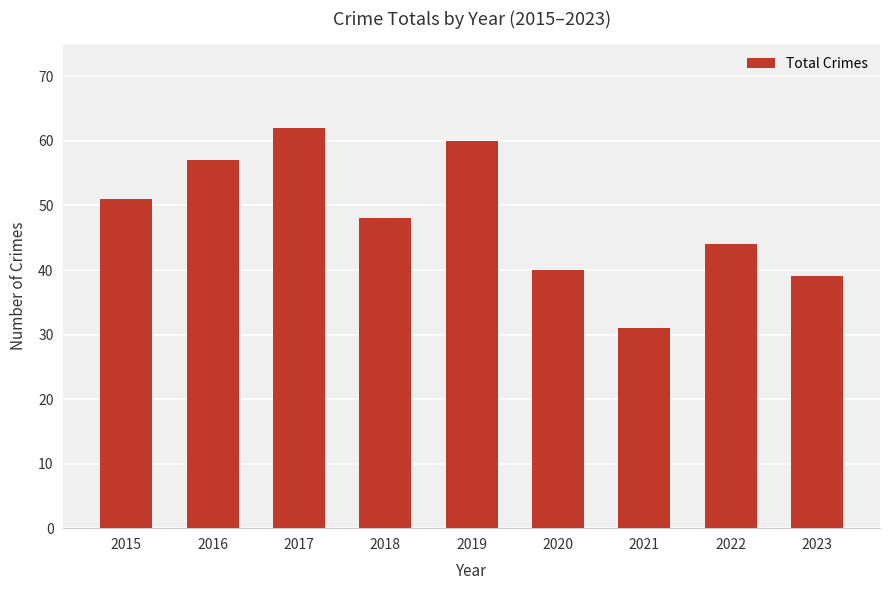

What is the difference between the values at 2019 and 2016?

3